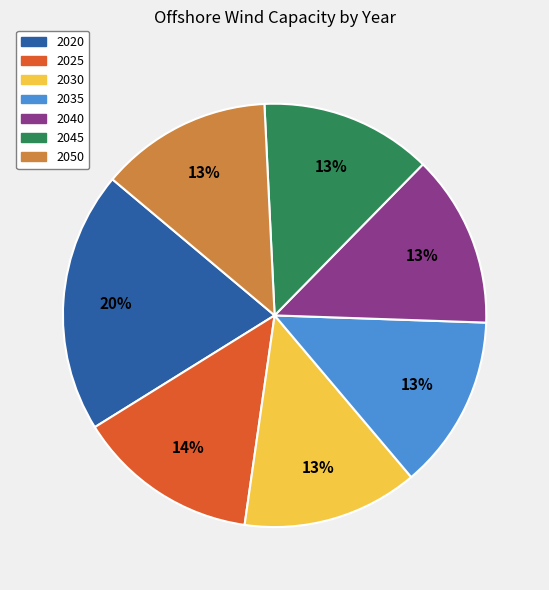

The 2045 slice represents 13% of the pie. True or false?

True